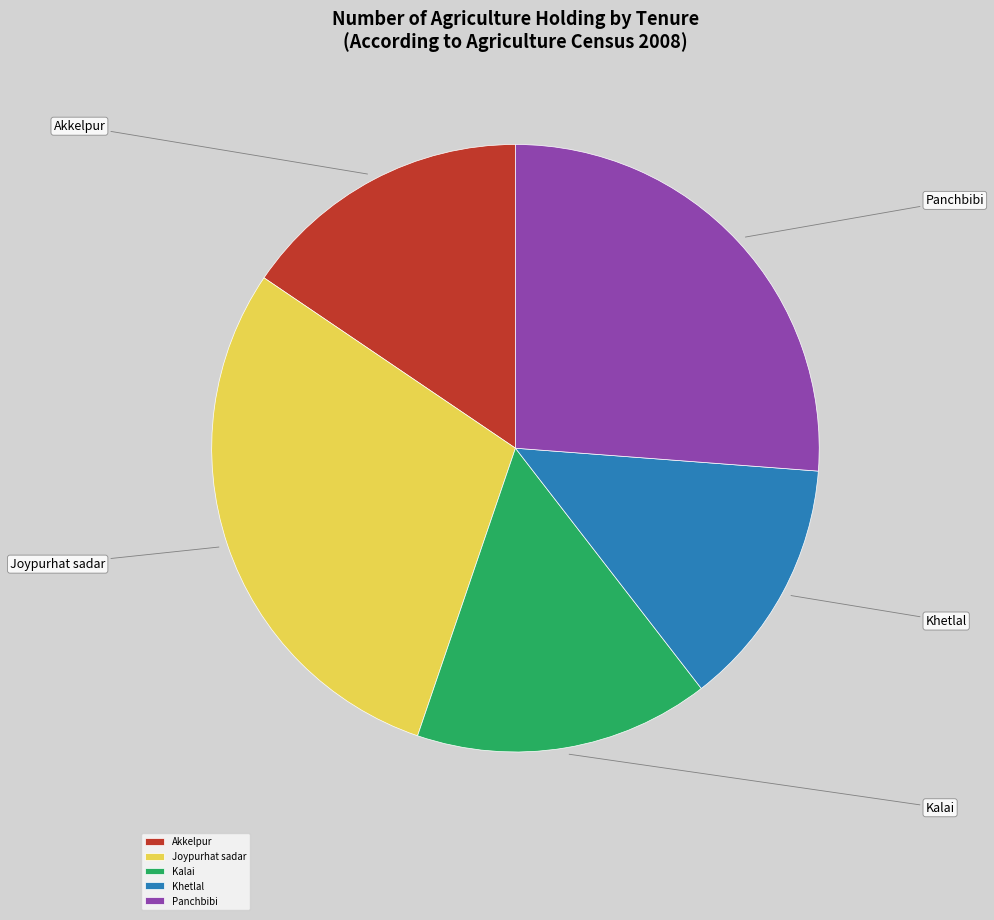

Combined, do Joypurhat sadar and Panchbibi account for over 50%?

Yes